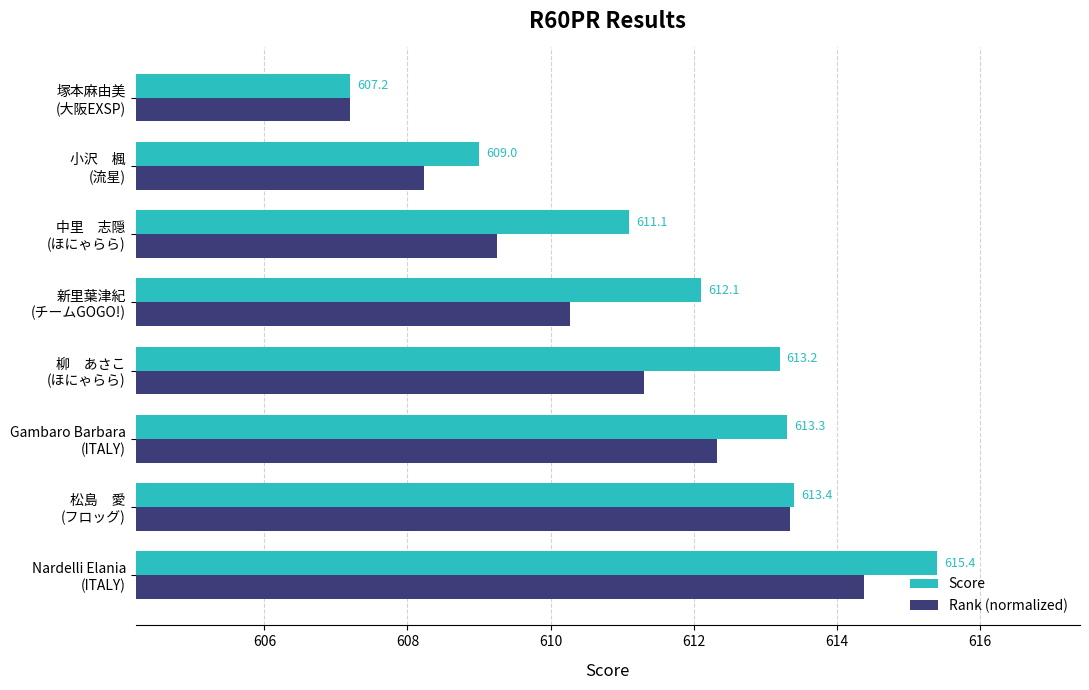

List the series in order of their overall mean, highest first.

Score, Rank (normalized)